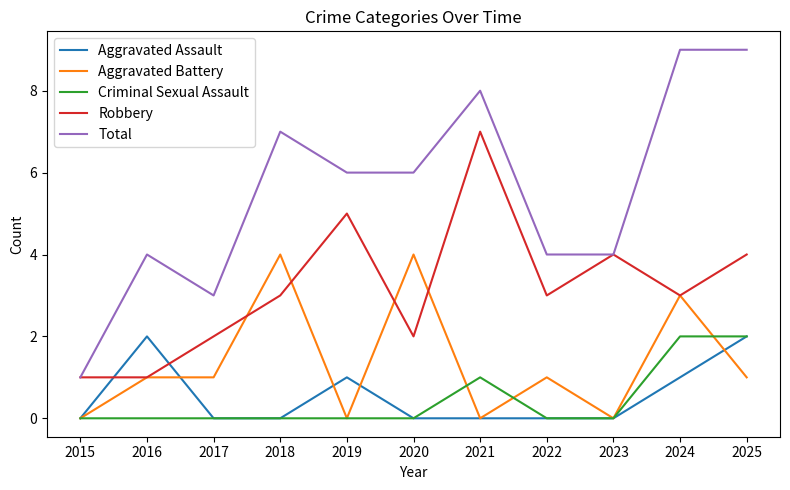

True or false: Total has a value of 2 at 2020.

False